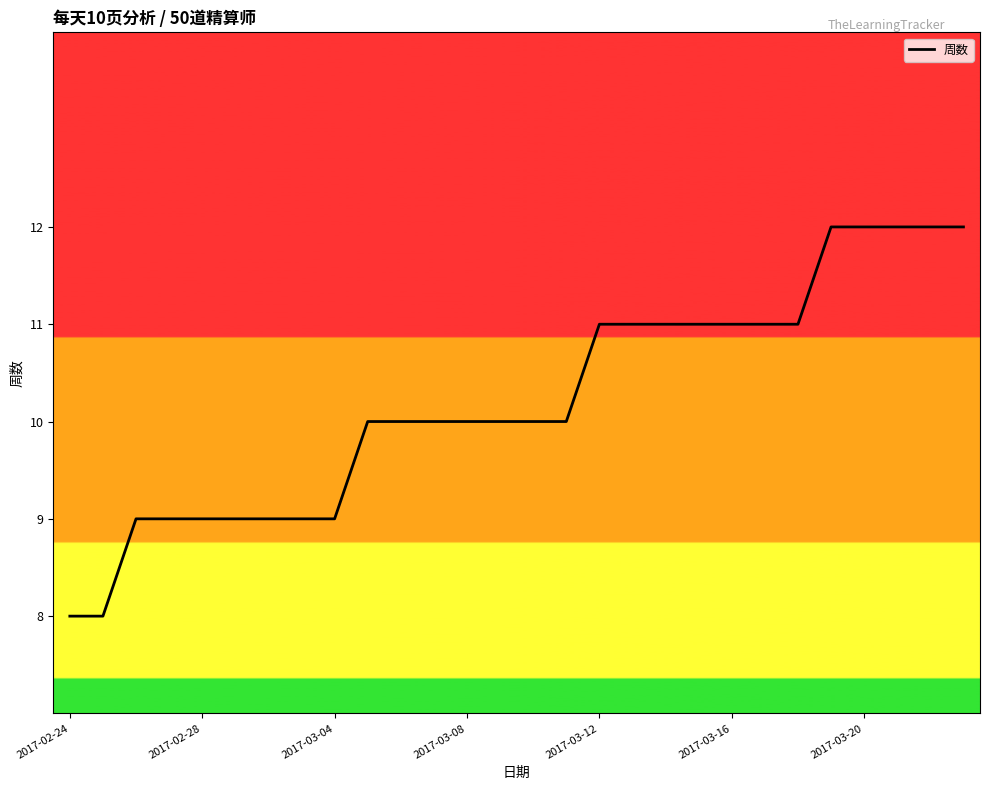

What is the greatest value displayed?

12